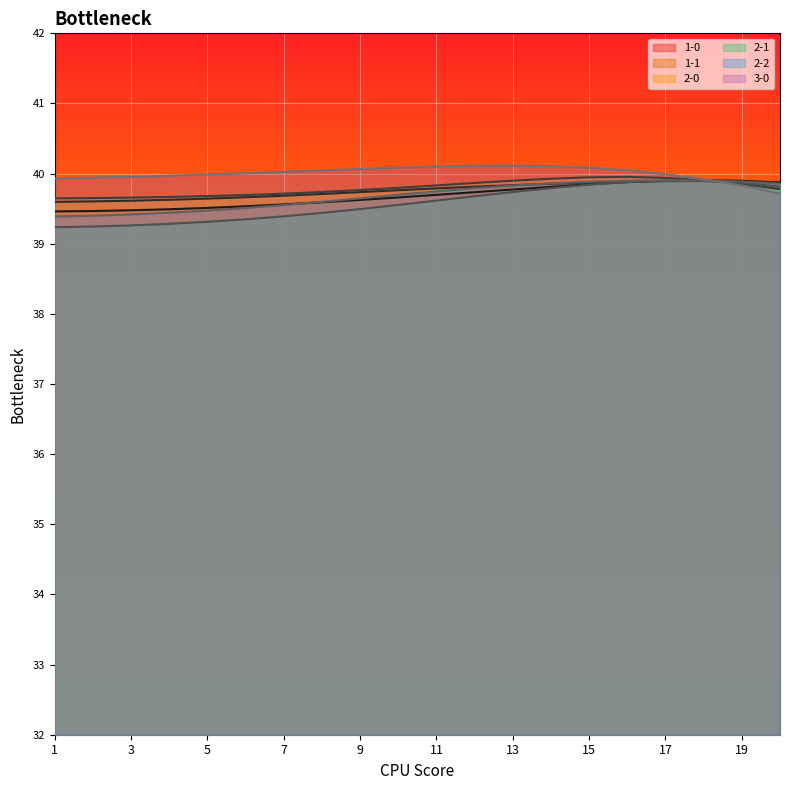

At how many categories does at least one series exceed 39?

20